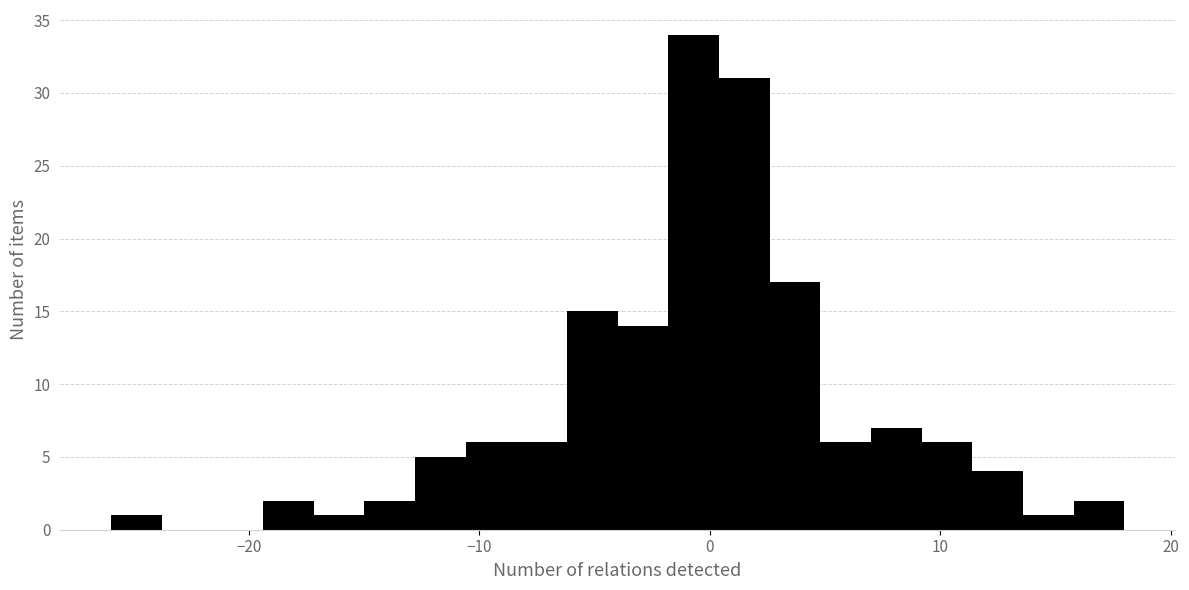

Read against the x-axis, roughly where is the centre of the tallest bar?

-1